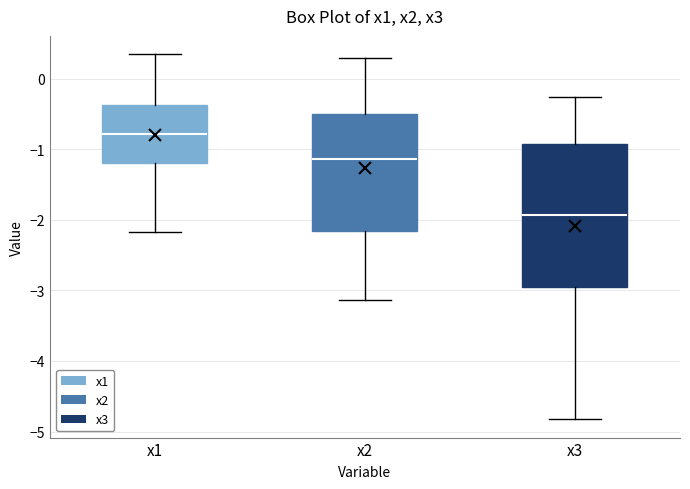

Where does the lower whisker of the box for x3 end on the y-axis? The values are not printed on the chart, so give them approximately, as read against the axis.

-4.8